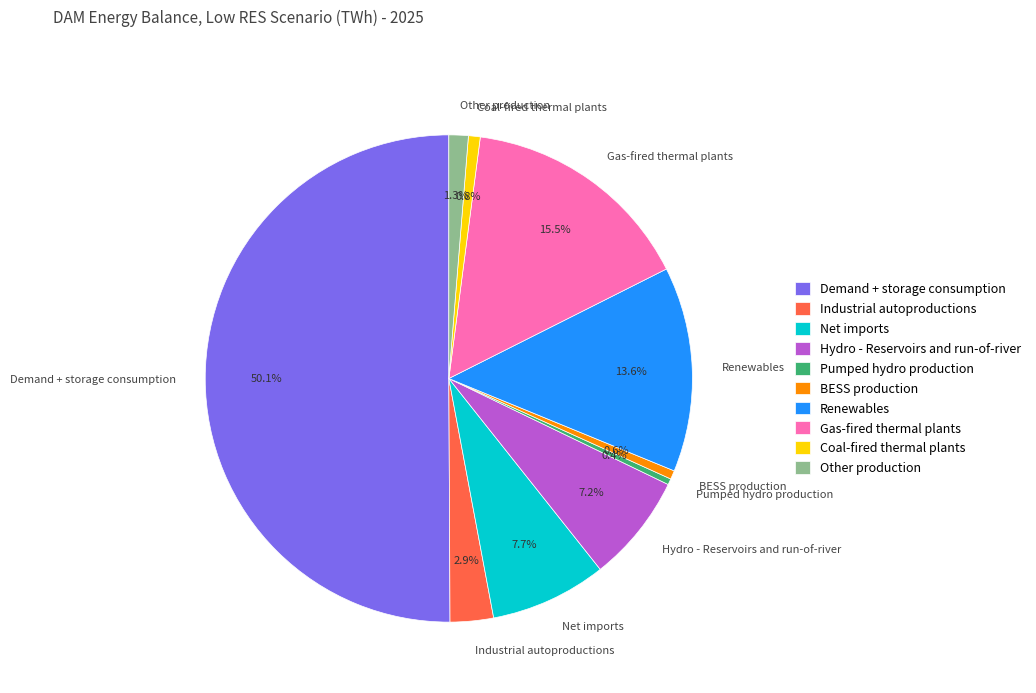

Which category accounts for the majority?

Demand + storage consumption